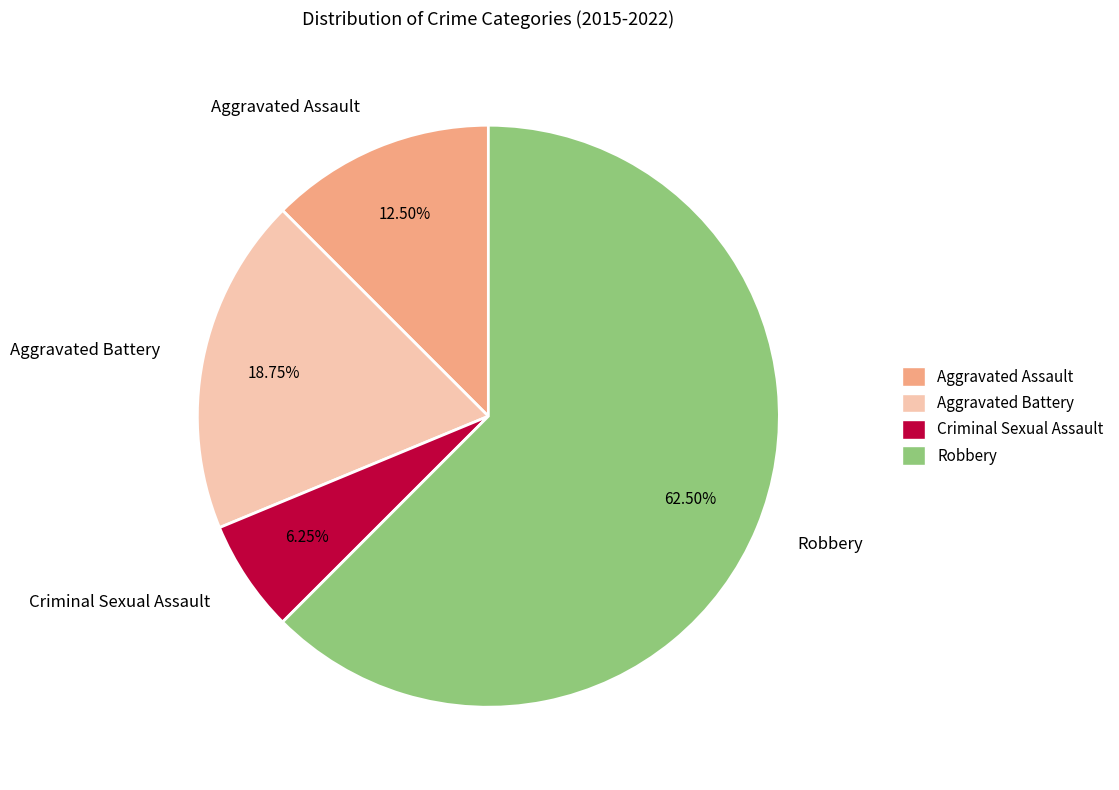

To the nearest percent, what is the average slice percentage?

25%